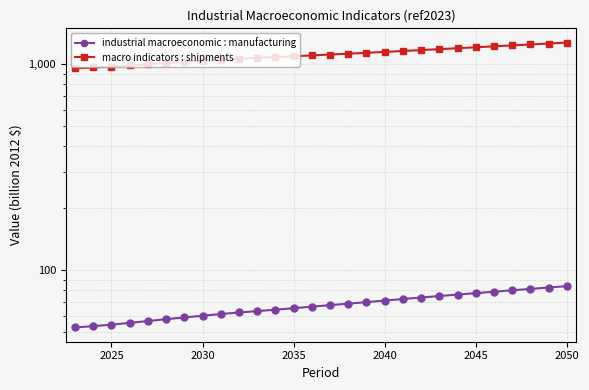

The value of industrial macroeconomic : manufacturing at 16 is 15.5. True or false?

False